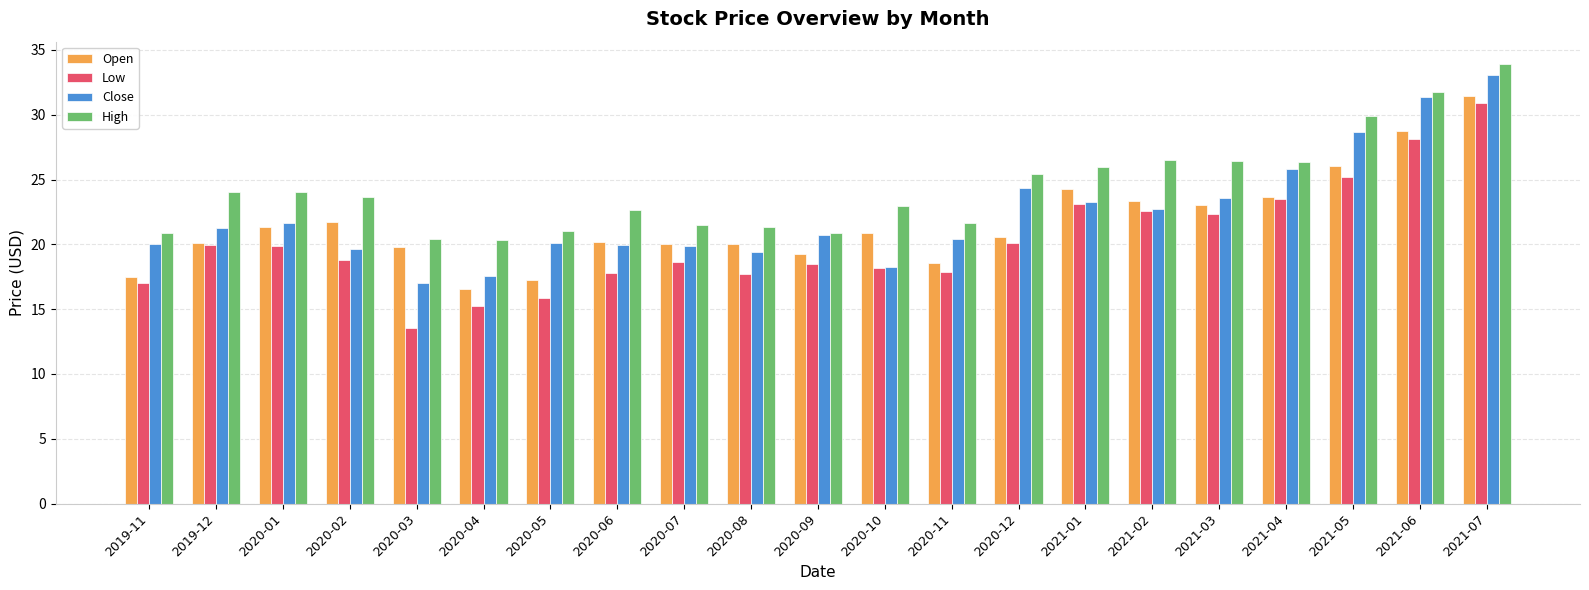

Which series has the largest range (max minus min)?

Low